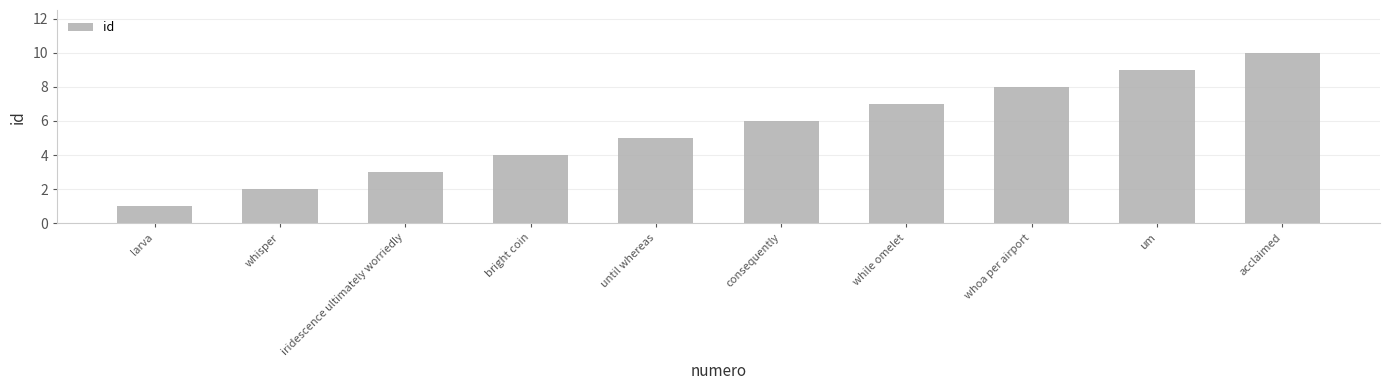

What is the value of the 3rd bar from the left?

3